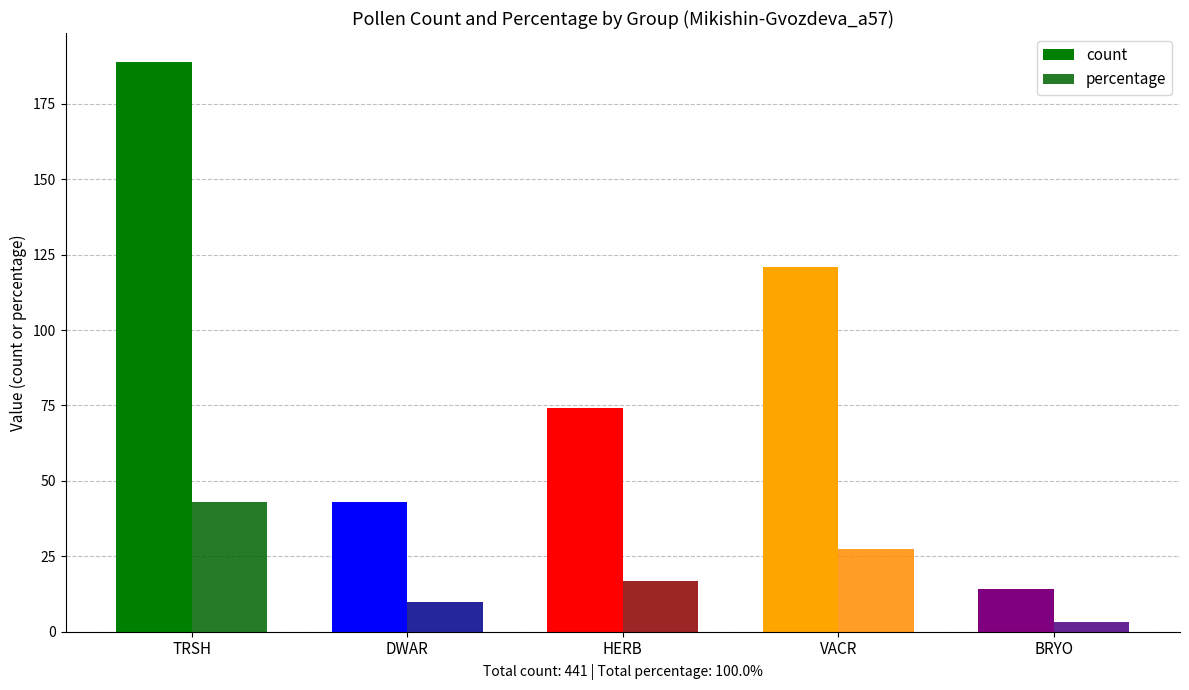

At which category does the chart reach its minimum across all series?

BRYO